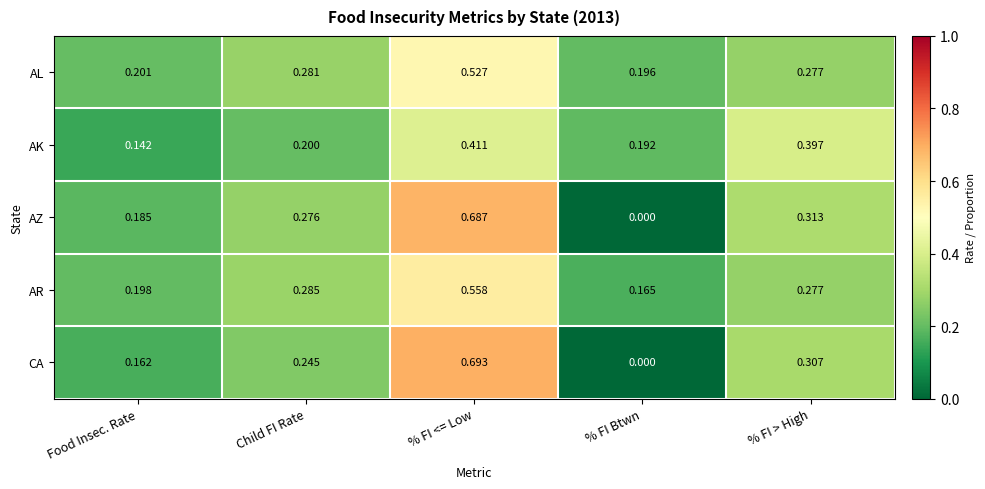

At which category does the chart reach its peak across all series?

% FI <= Low